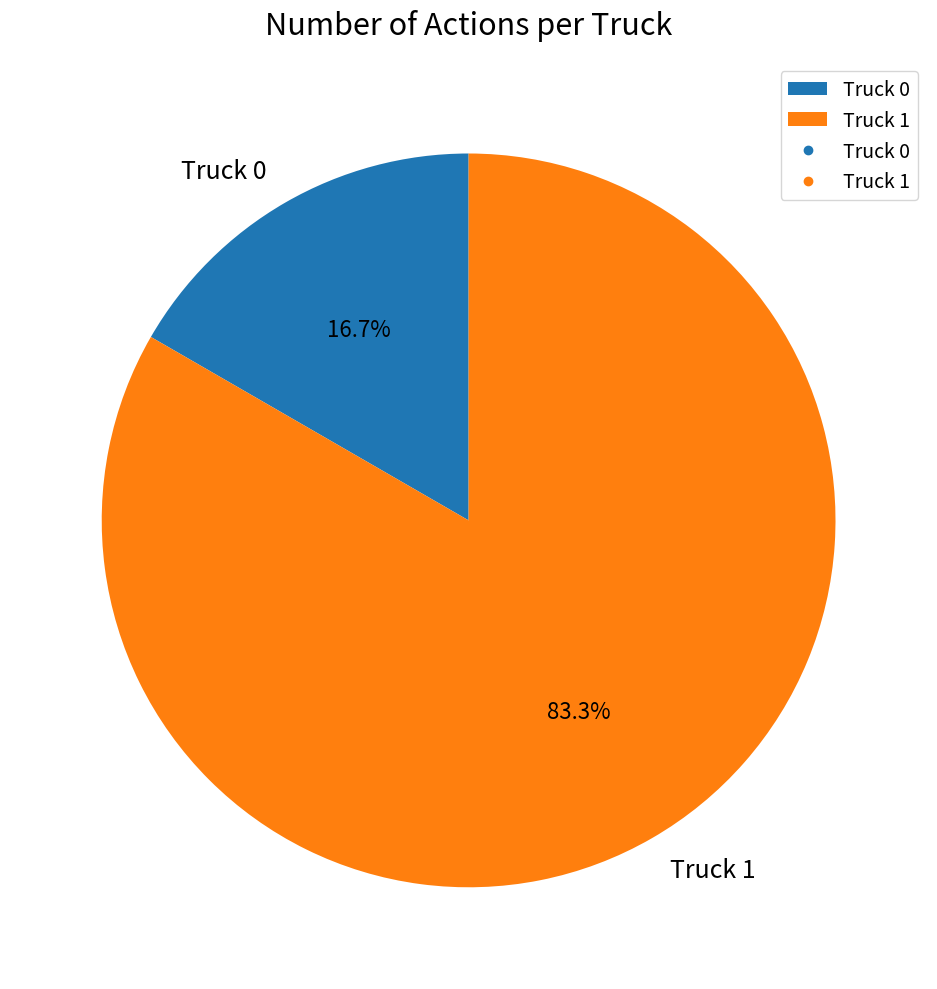

Which slice is the largest?

Truck 1